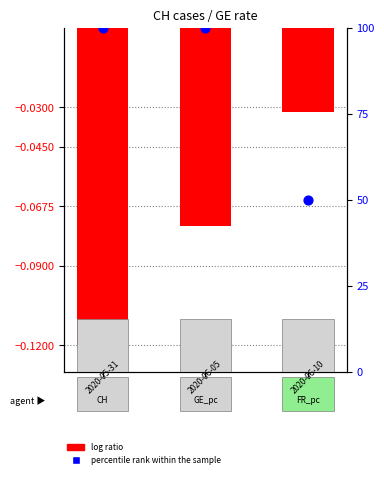

What is the change in value from 0 to 2?

-50.0